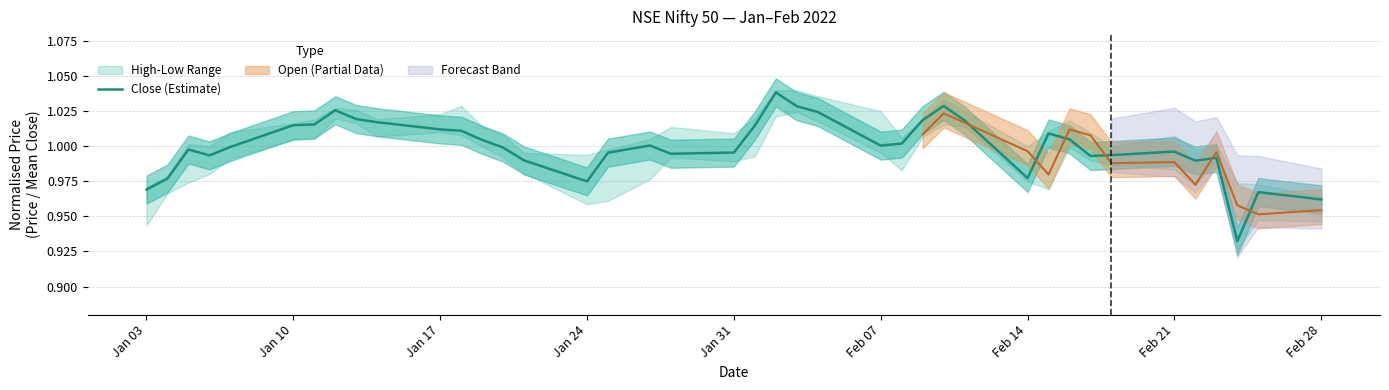

Reading left to right, extract all data points from this chart.

1.0	1.0	1.0	1.0	1.0	1.0	1.0	1.0	1.0	1.0	1.0	1.0	1.0	1.0	1.0	1.0	1.0	1.0	1.0	1.0	1.0	1.0	1.0	1.0	1.0	1.0	1.0	1.0	1.0	1.0	1.0	1.0	1.0	1.0	1.0	1.0	1.0	0.9	1.0	1.0